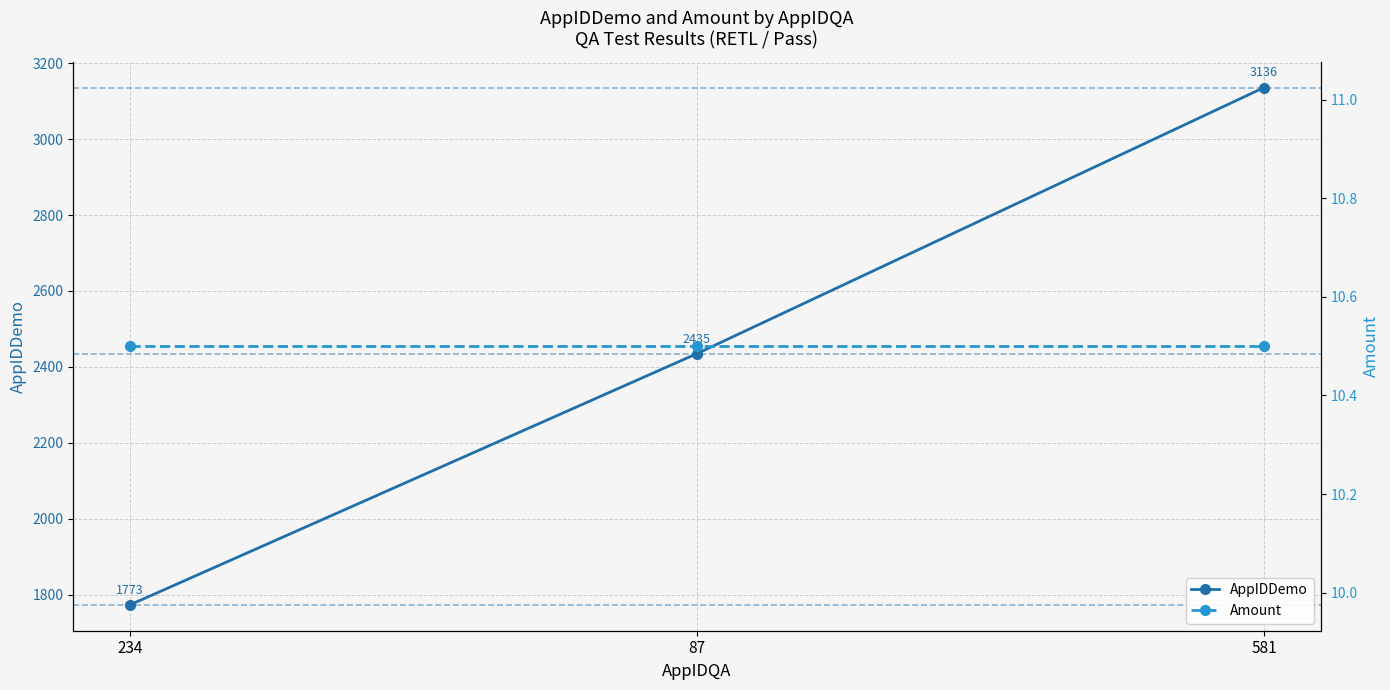

What is the average value of the AppIDDemo series?

2448